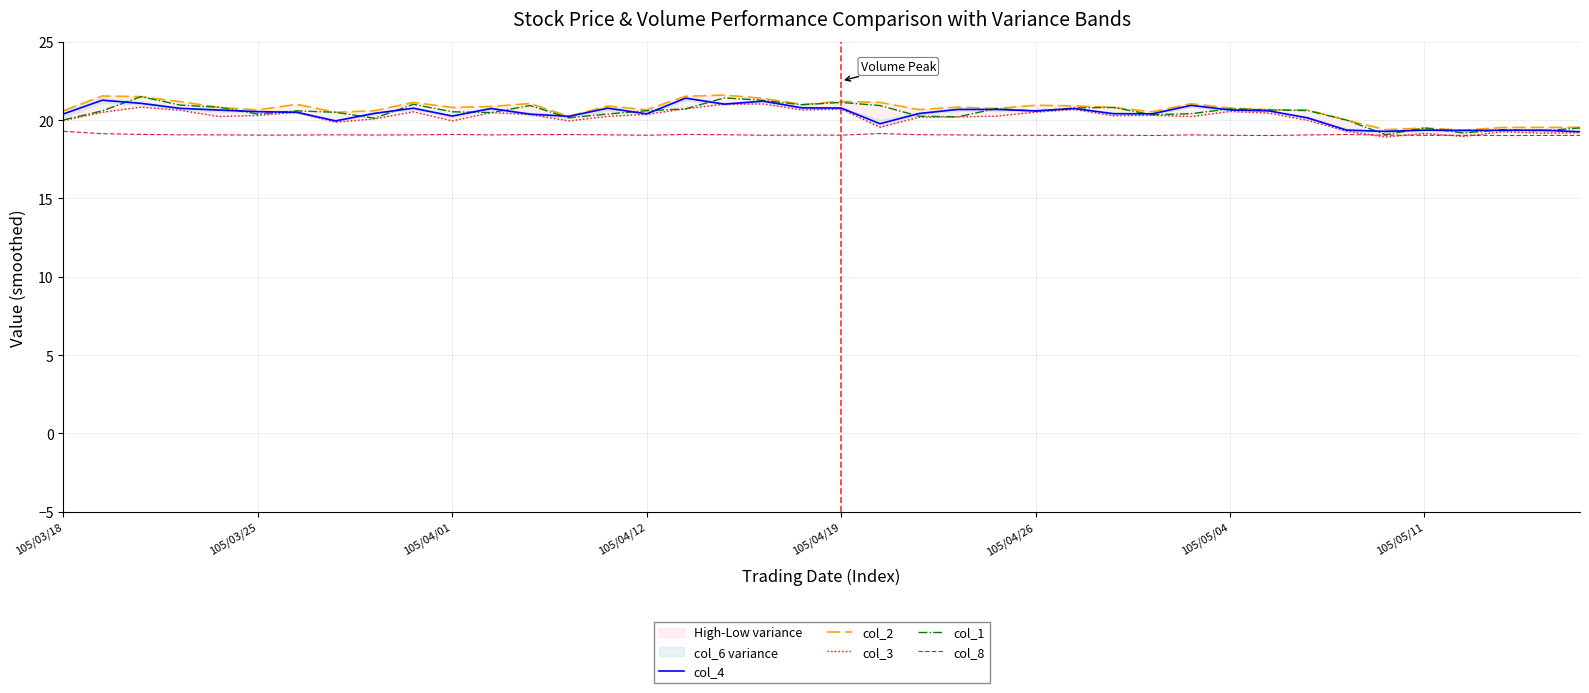

True or false: col_8 has more than 0 points higher than both neighbors.

True